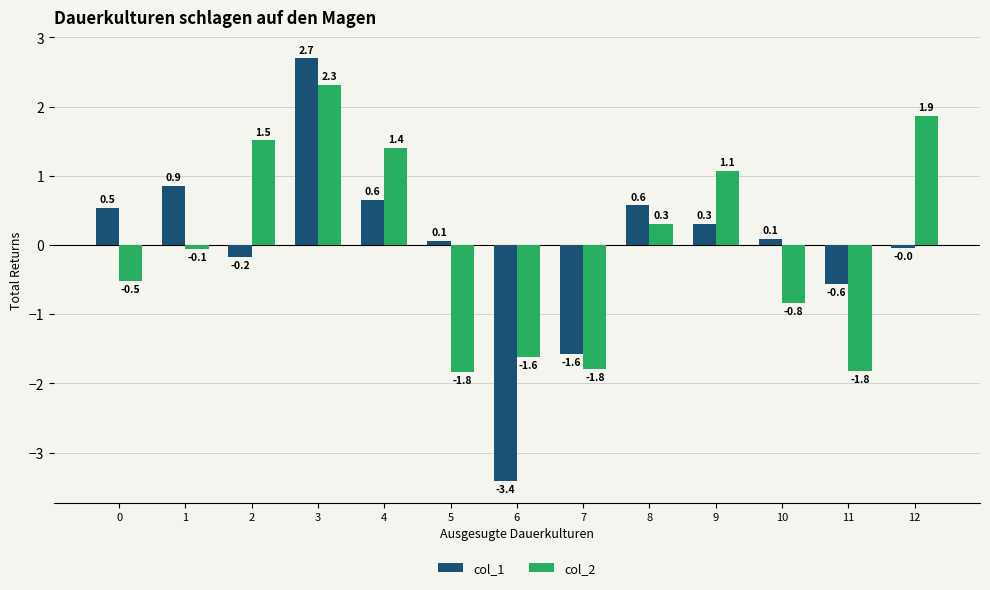

Which series has the widest spread of values?

col_1